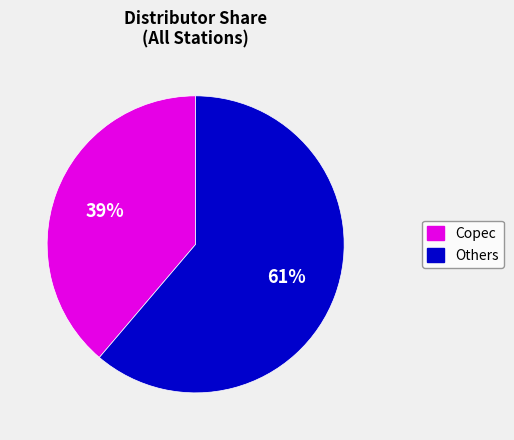

To the nearest percent, what is the average slice percentage?

50%